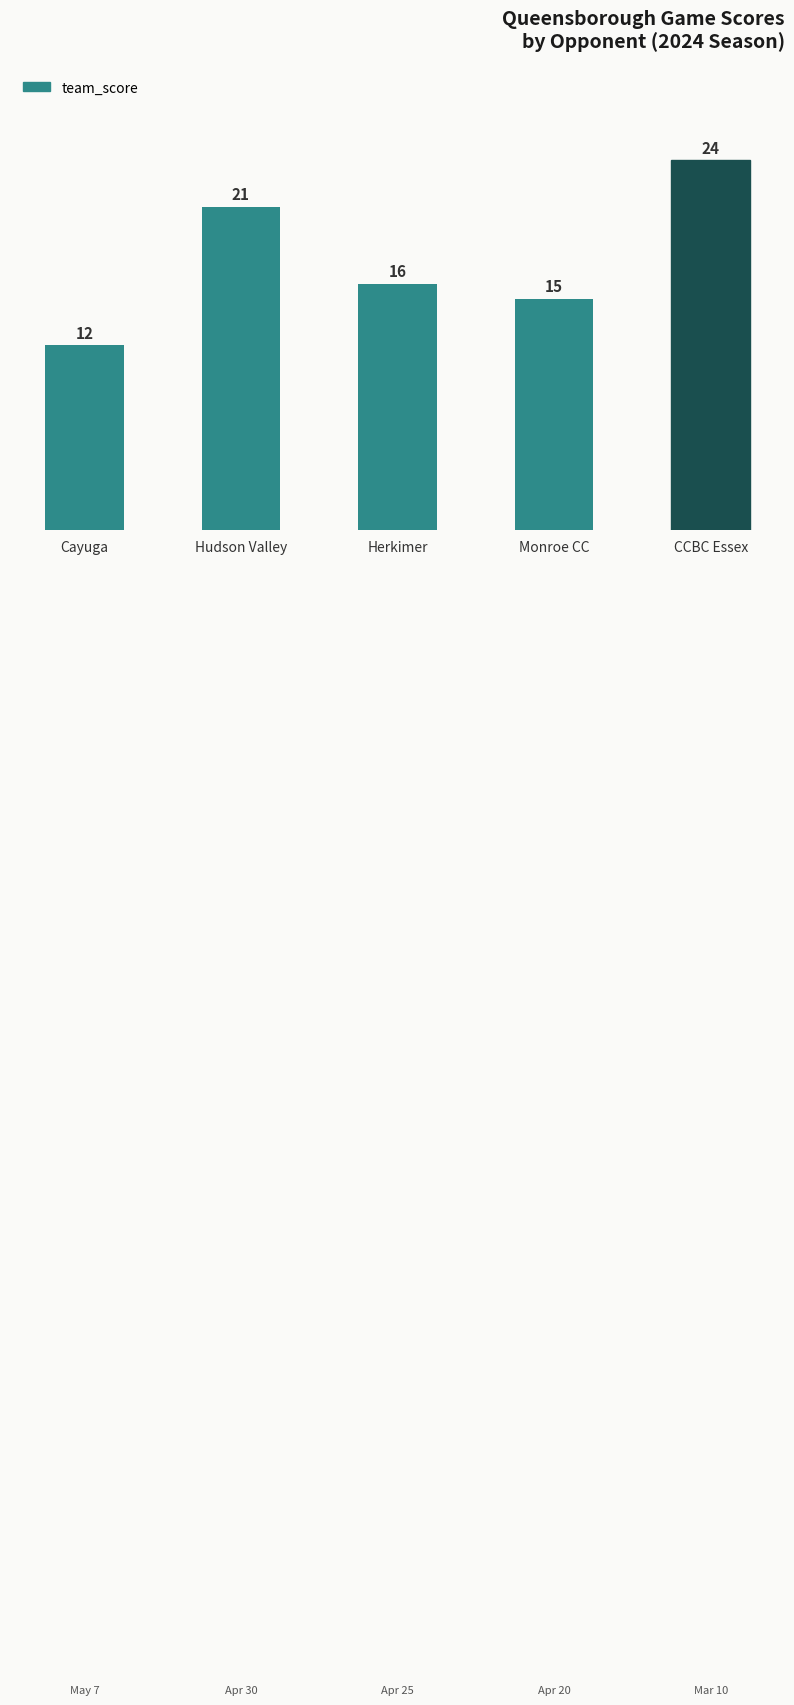

Reading left to right, list all the values displayed in this chart.

12	21	16	15	24